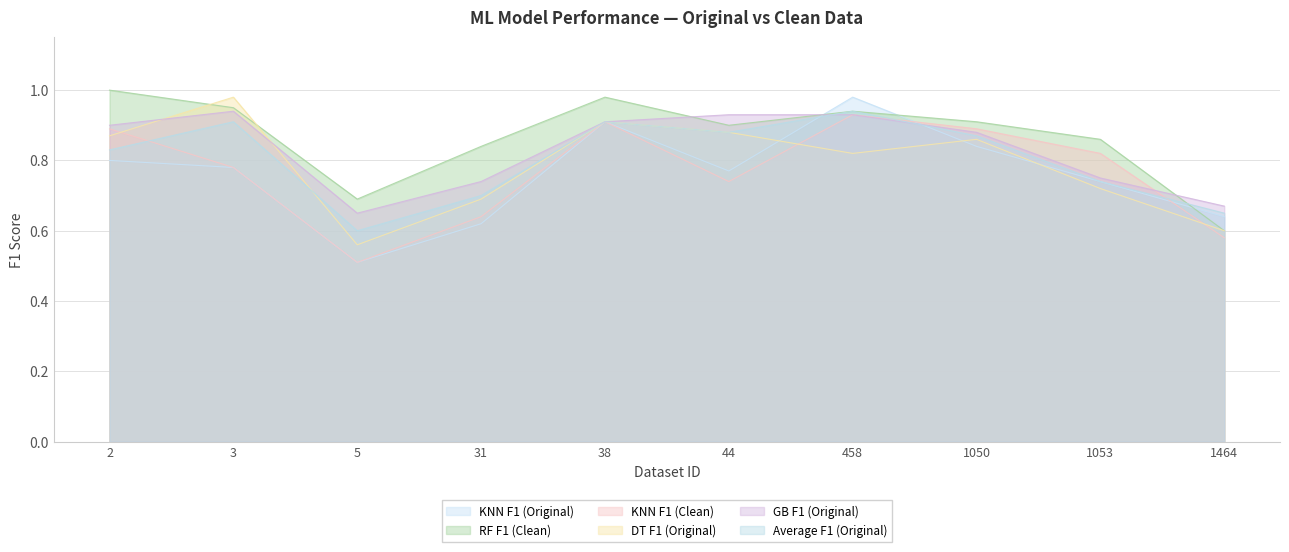

What is the difference between the maximum and minimum values in the Average F1 (Original) series?

0.3